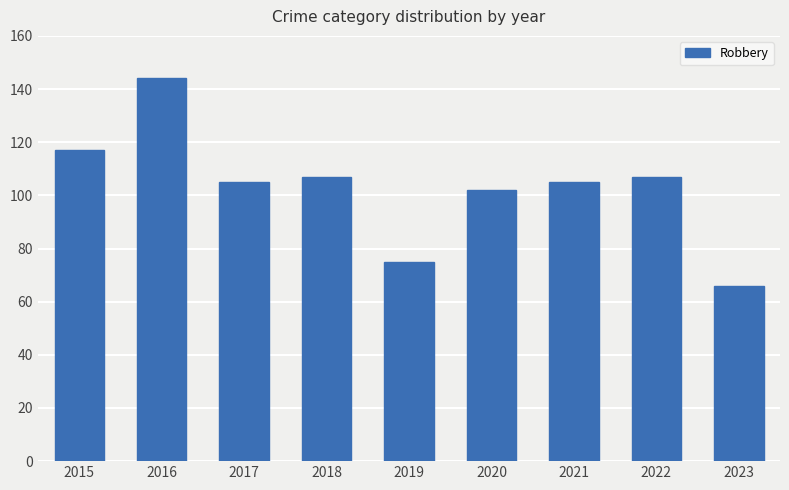

What is the ratio of the value at 2018 to the value at 2016?

0.7